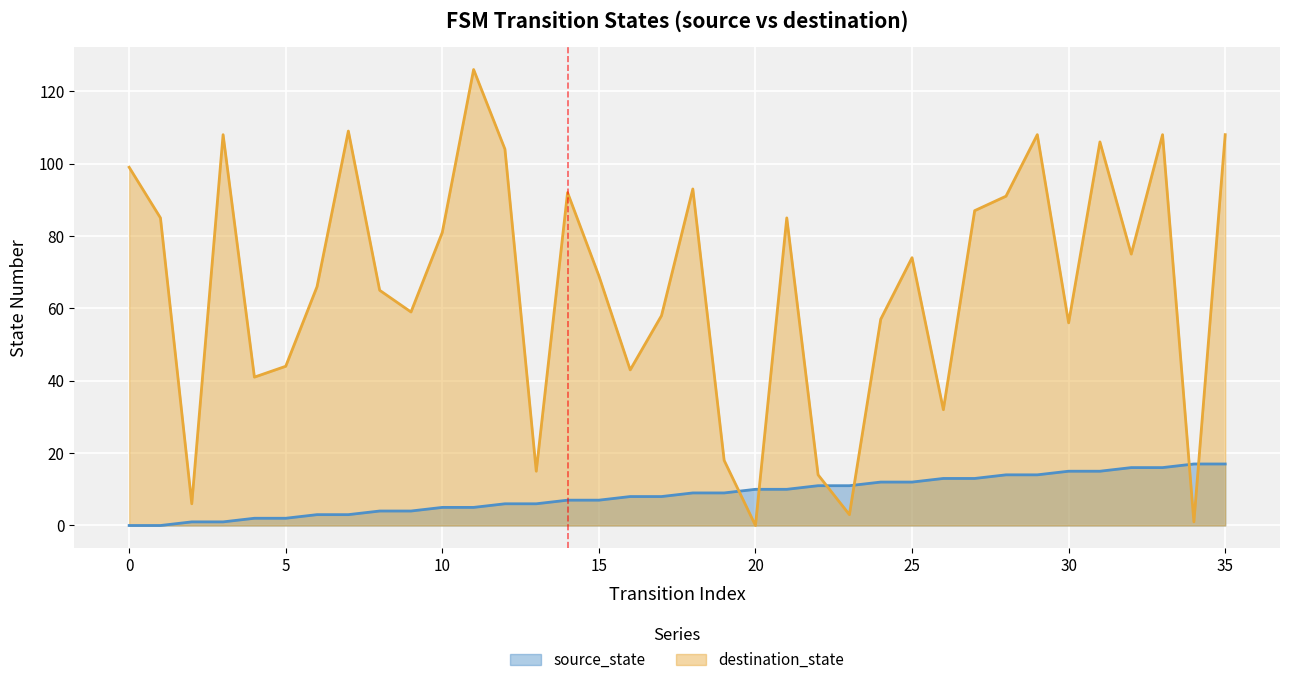

Reading left to right, transcribe all the data shown in this chart.

source_state: 0=0	1=0	2=1	3=1	4=2	5=2	6=3	7=3	8=4	9=4	10=5	11=5	12=6	13=6	14=7	15=7	16=8	17=8	18=9	19=9	20=10	21=10	22=11	23=11	24=12	25=12	26=13	27=13	28=14	29=14	30=15	31=15	32=16	33=16	34=17	35=17
destination_state: 0=99	1=85	2=6	3=108	4=41	5=44	6=66	7=109	8=65	9=59	10=81	11=126	12=104	13=15	14=92	15=69	16=43	17=58	18=93	19=18	20=0	21=85	22=14	23=3	24=57	25=74	26=32	27=87	28=91	29=108	30=56	31=106	32=75	33=108	34=1	35=108